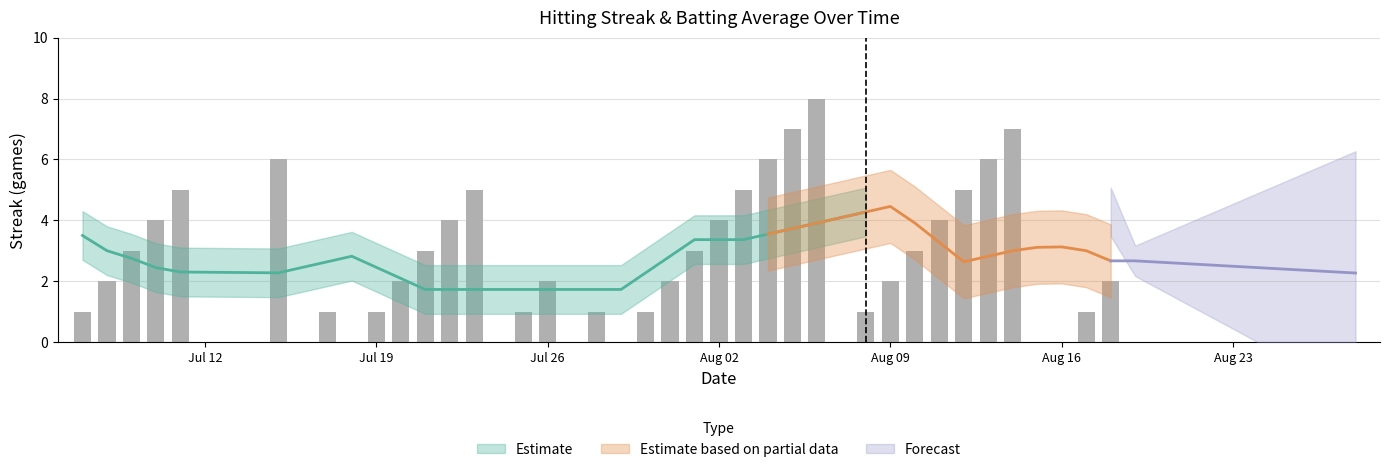

Where is the data nearest to the value 4?

2010-07-10